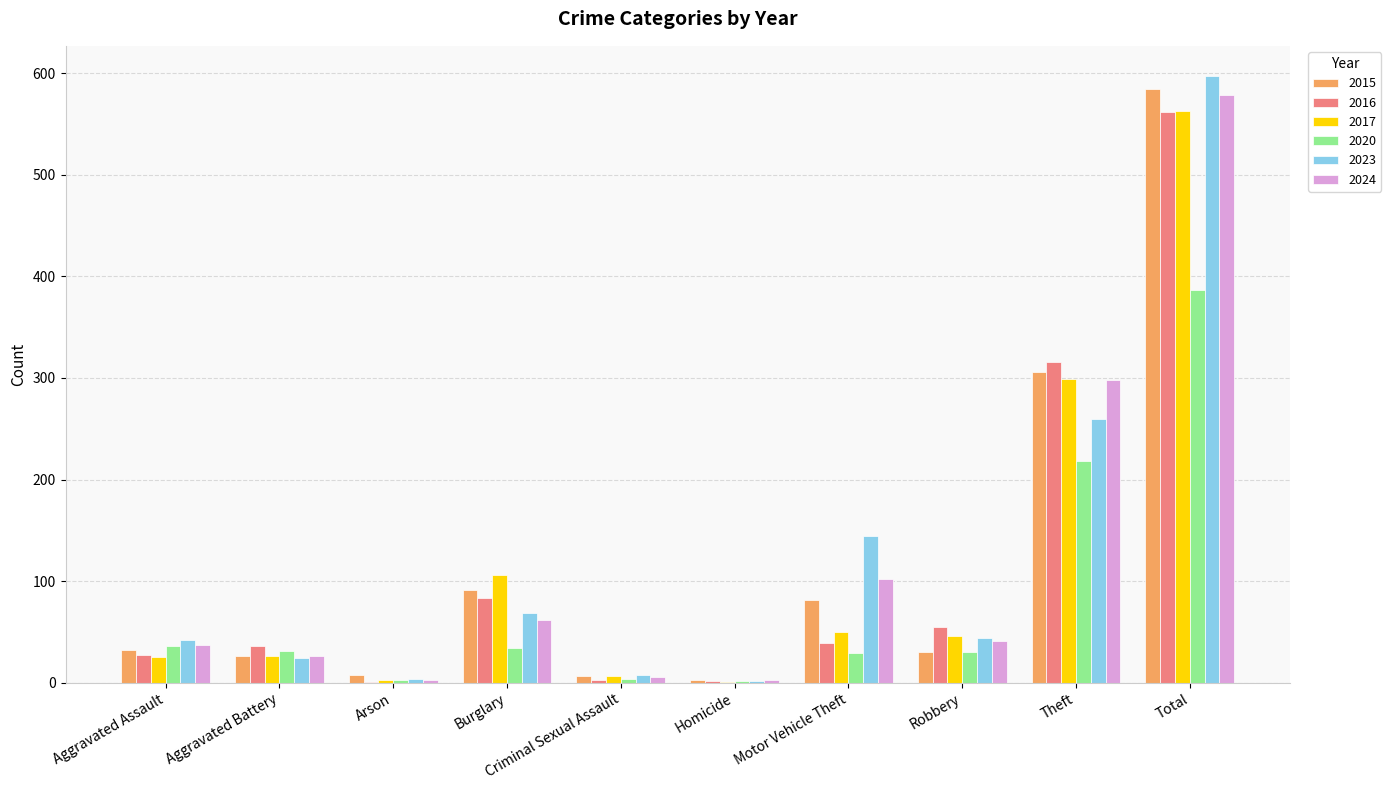

True or false: 2023 has a value of 83 at Theft.

False